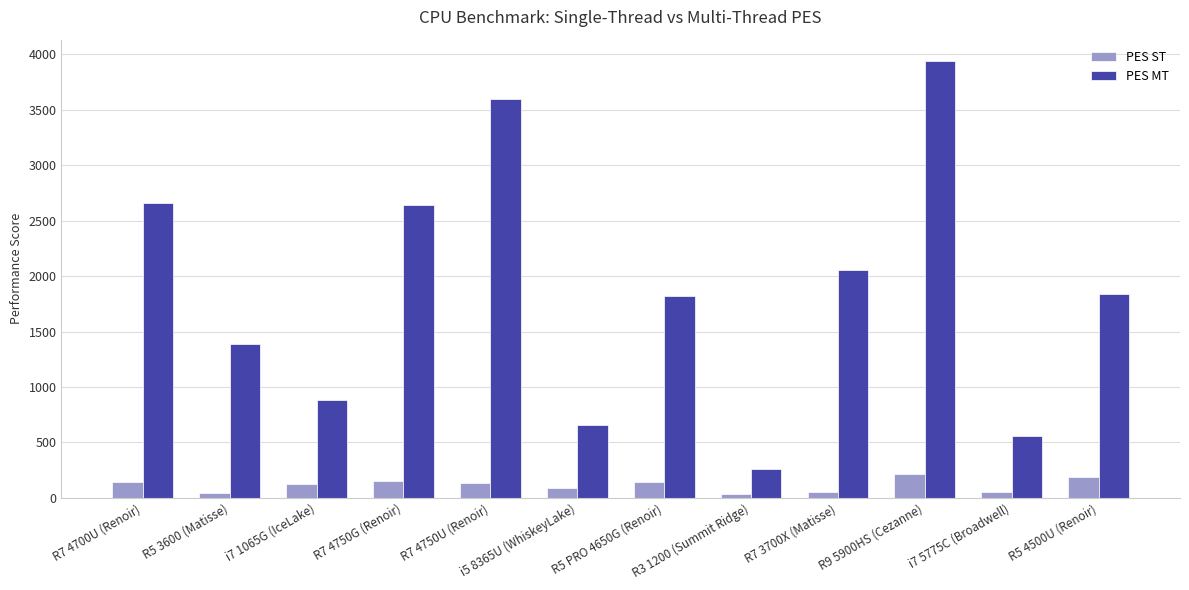

How many values in the PES MT series exceed 1839?

6